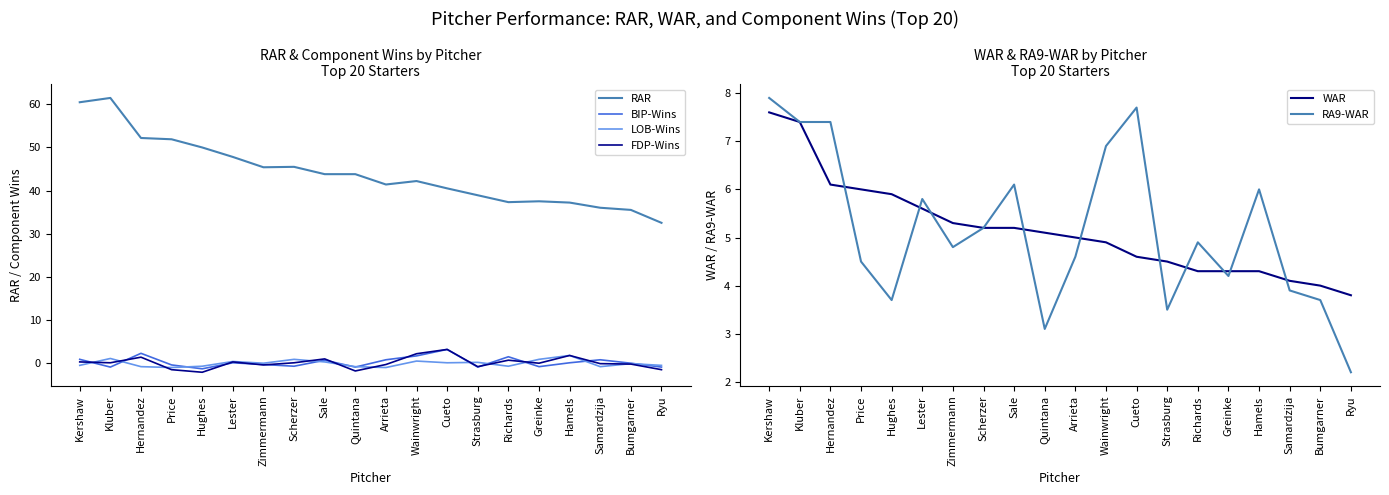

What position from the right is Hernandez?

18